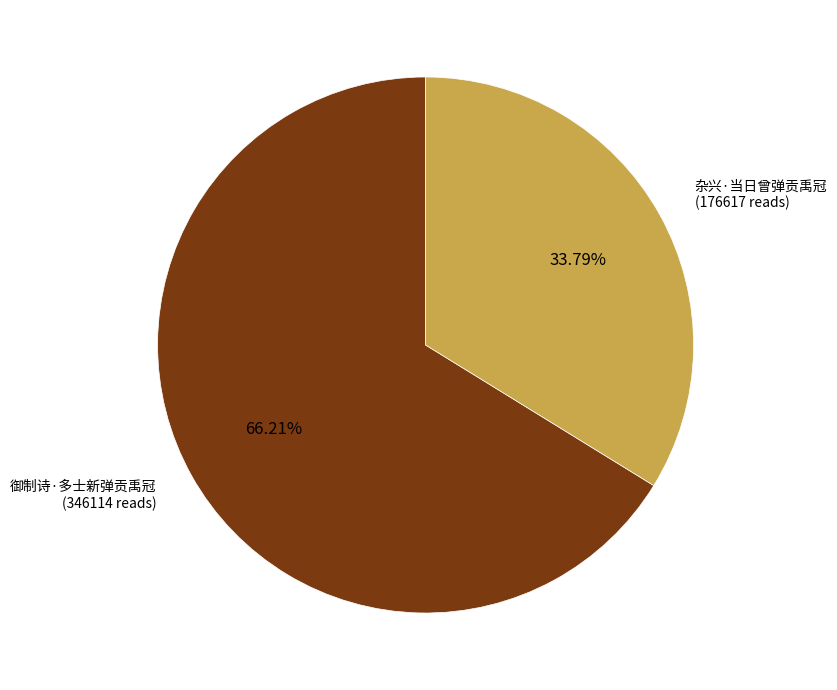

Is there a majority slice in this chart?

Yes